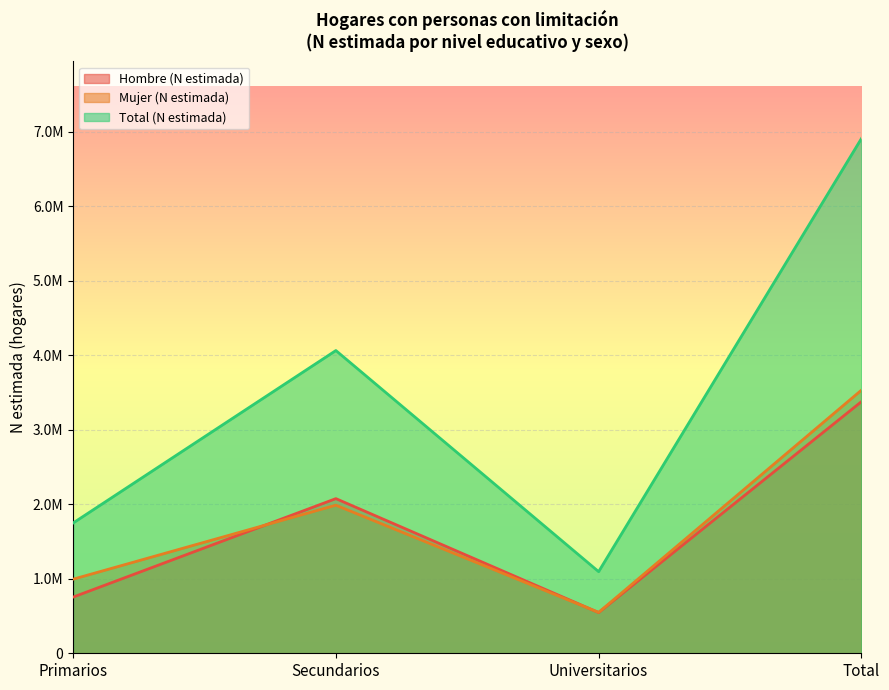

The Hombre (N estimada) series shows 546886 at Universitarios. True or false?

True